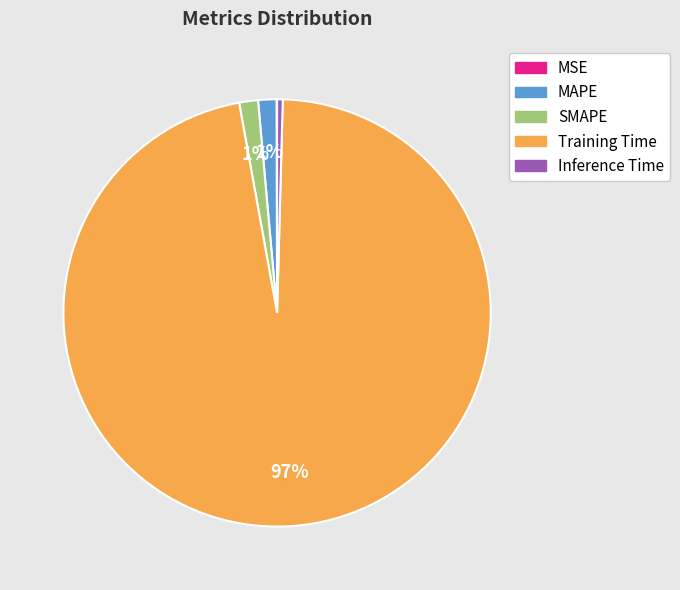

The SMAPE slice represents 10% of the pie. True or false?

False